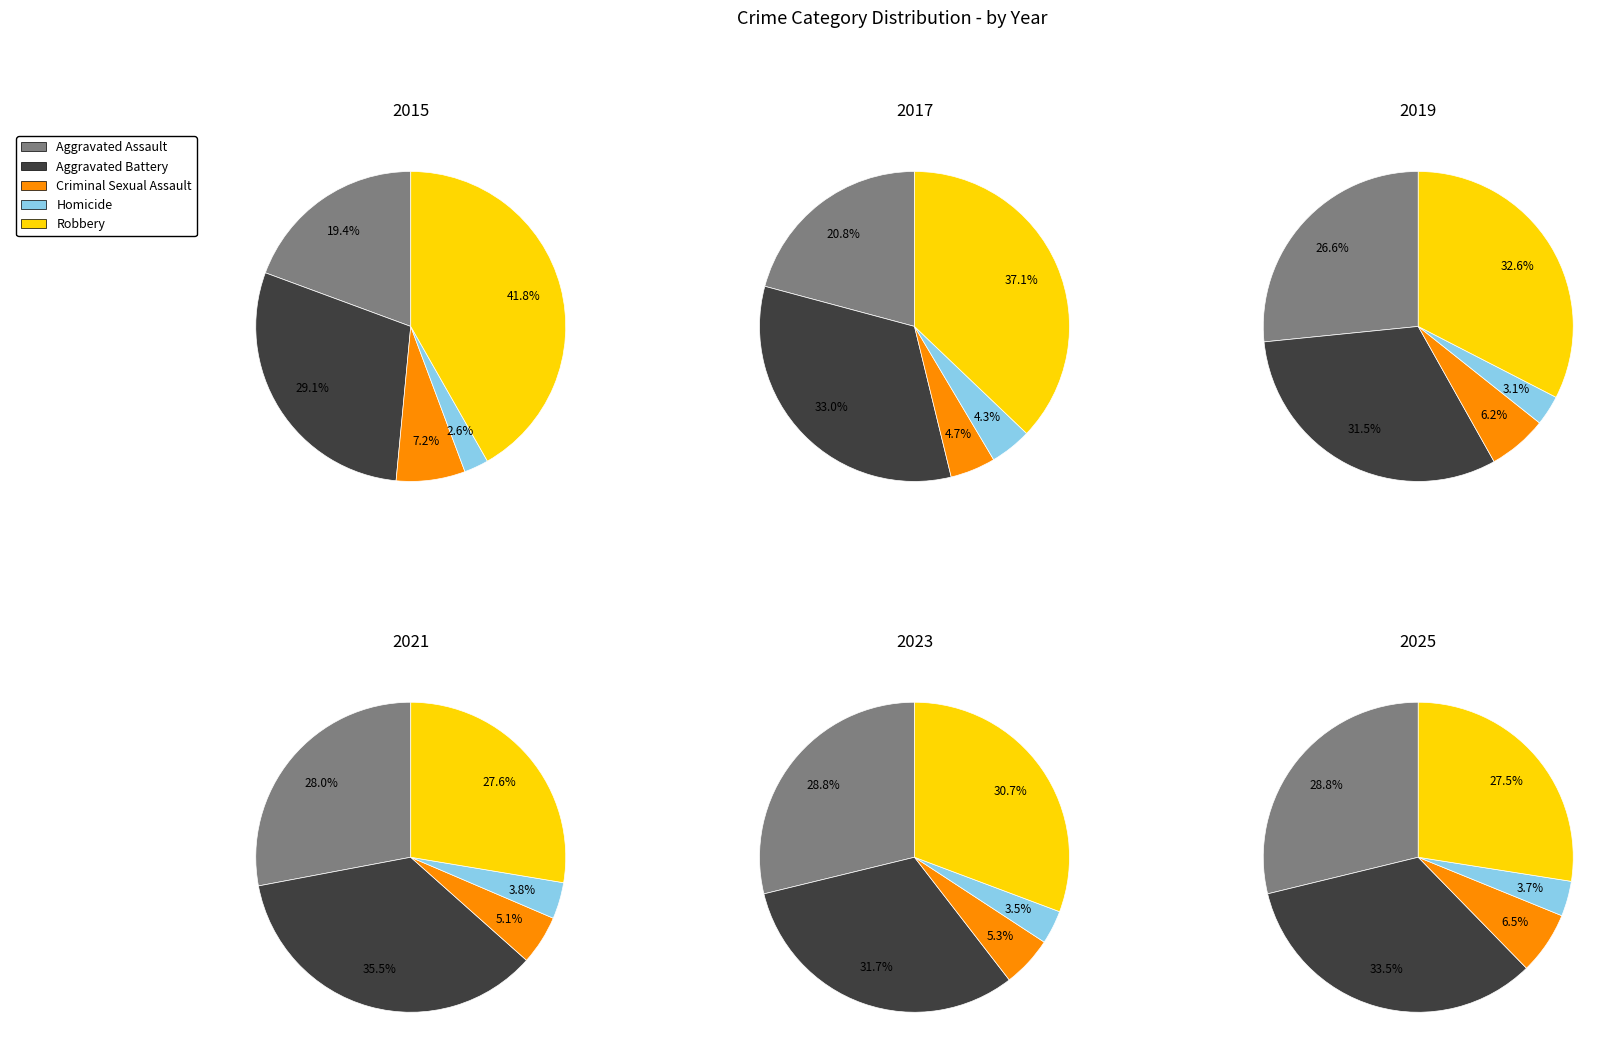

At 1, list the series in order from smallest to largest.

Homicide, Criminal Sexual Assault, Aggravated Assault, Aggravated Battery, Robbery